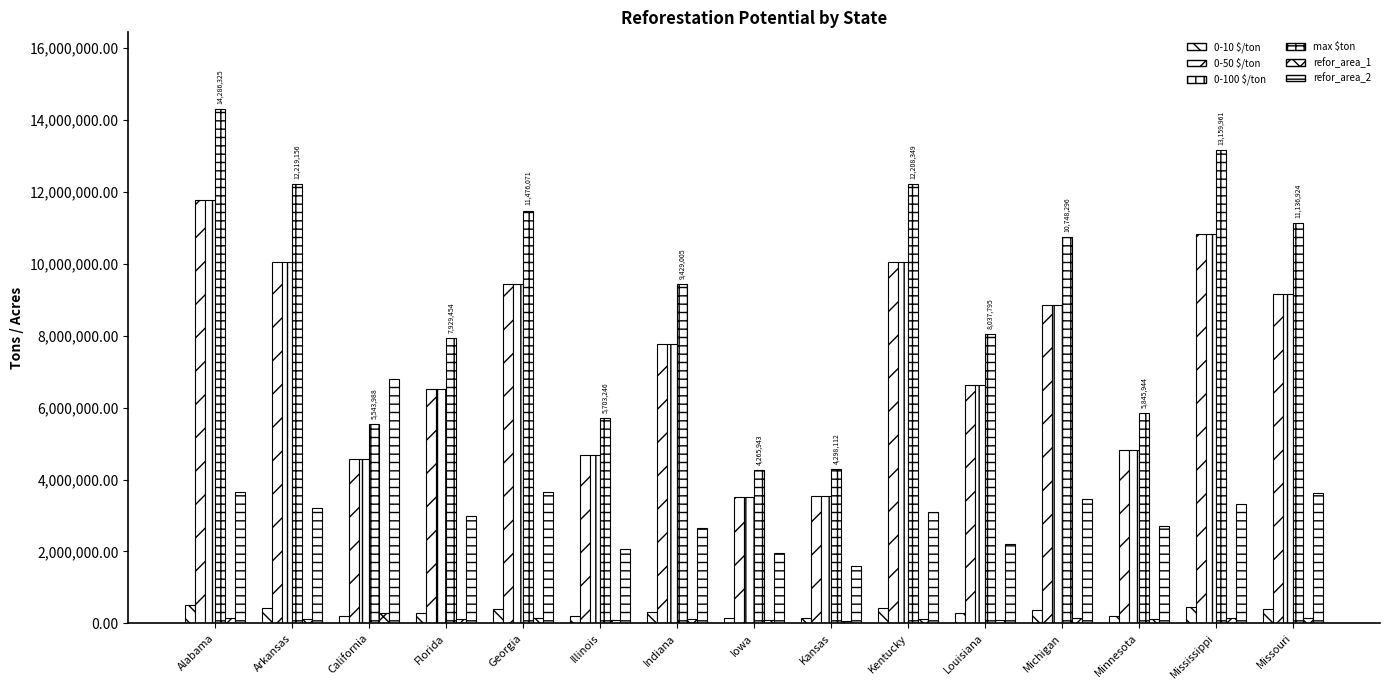

What is the difference between the refor_area_2 values at Louisiana and Mississippi?

1127318.7